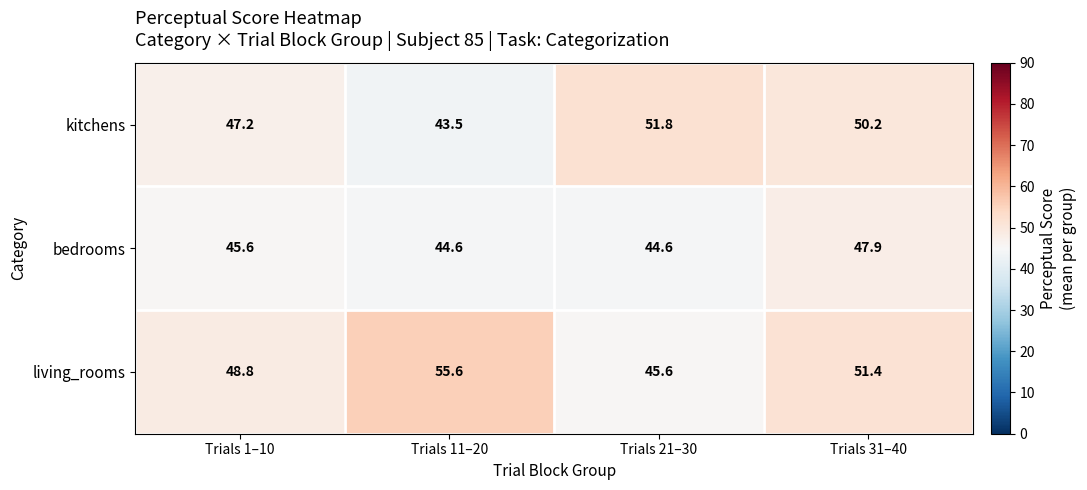

Which series has the largest total across all categories?

living_rooms